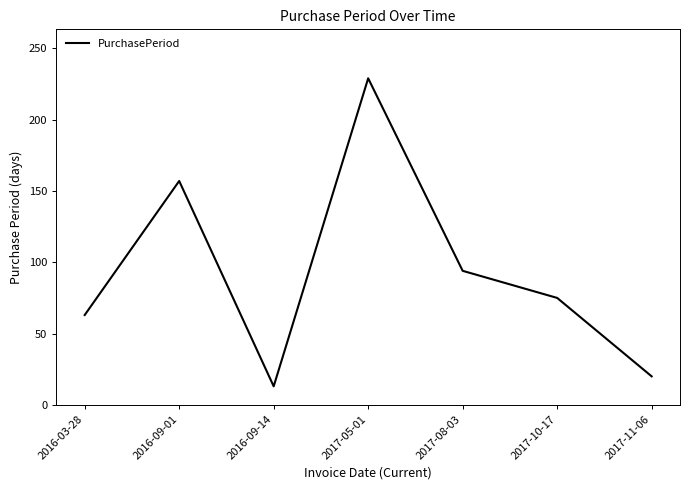

What is the maximum value shown in the chart?

229